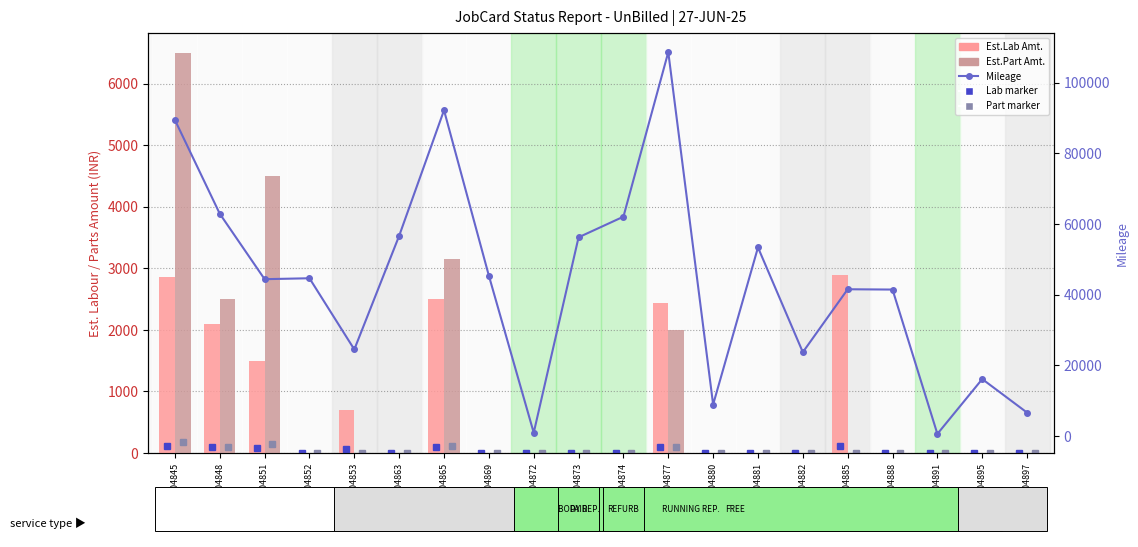

What is the value of the Est.Part Amt. bar at the 1st from the left?

6500